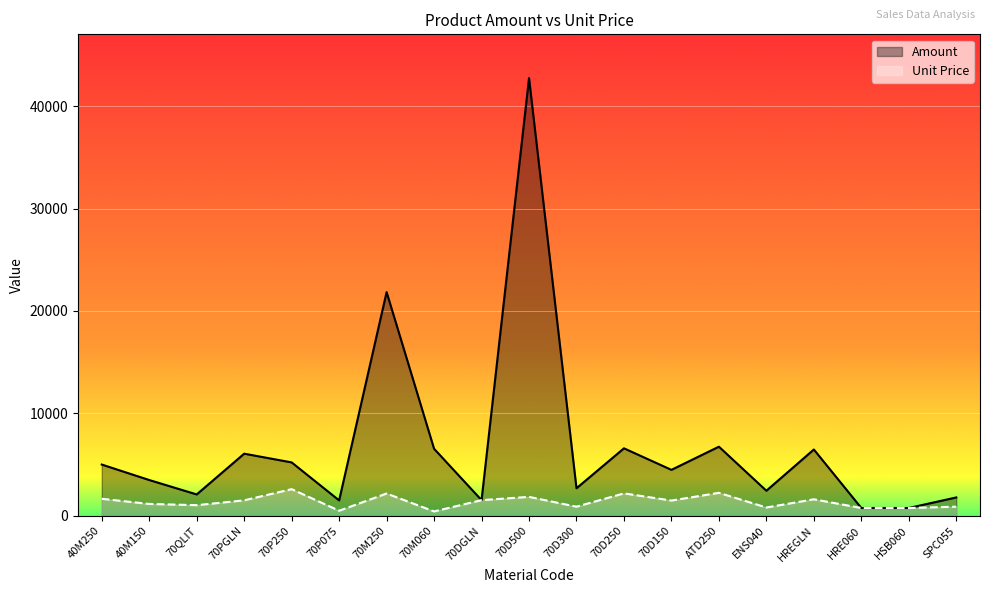

List the labels in order of Amount value, largest first.

70D500, 70M250, ATD250, 70D250, 70M060, HREGLN, 70PGLN, 70P250, 40M250, 70D150, 40M150, 70D300, ENS040, 70QLIT, SPC055, 70DGLN, 70P075, HRE060, HSB060